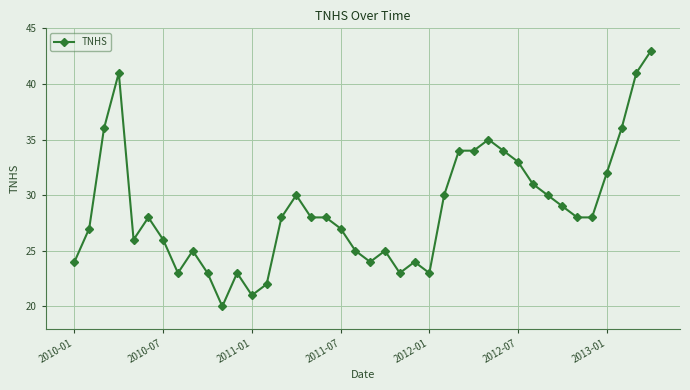

What is the maximum value shown in the chart?

43